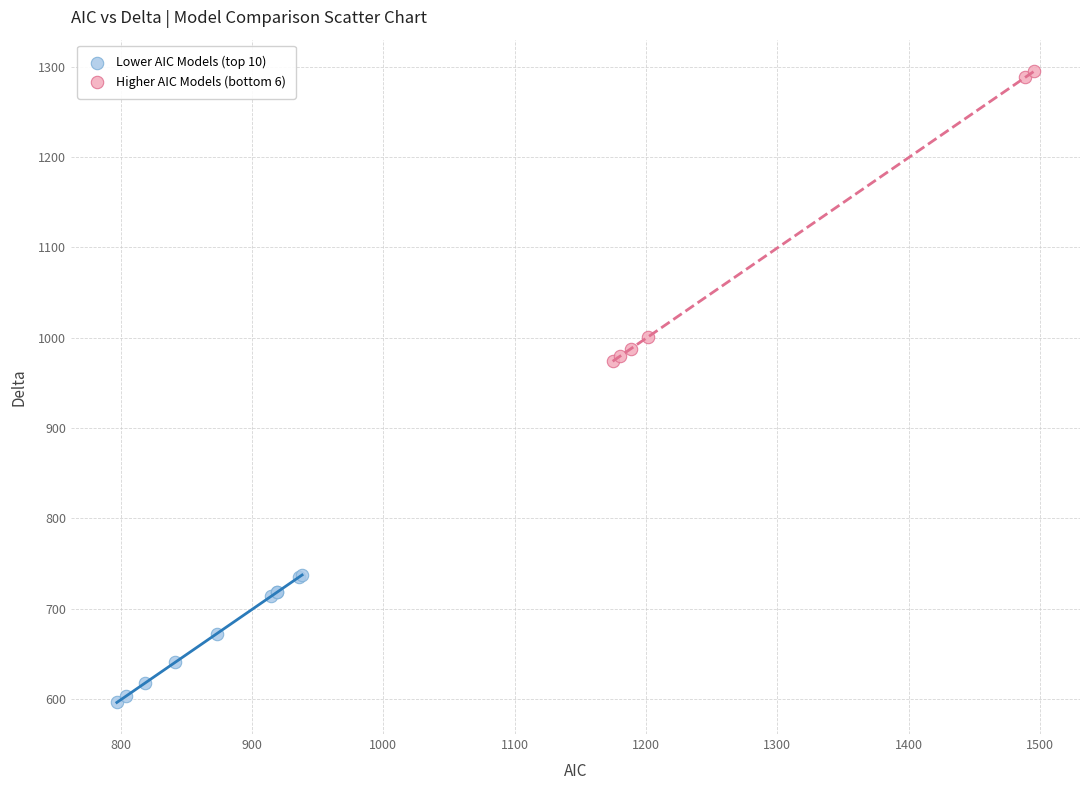

Which series contains the highest Y value?

Higher AIC Models (bottom 6)